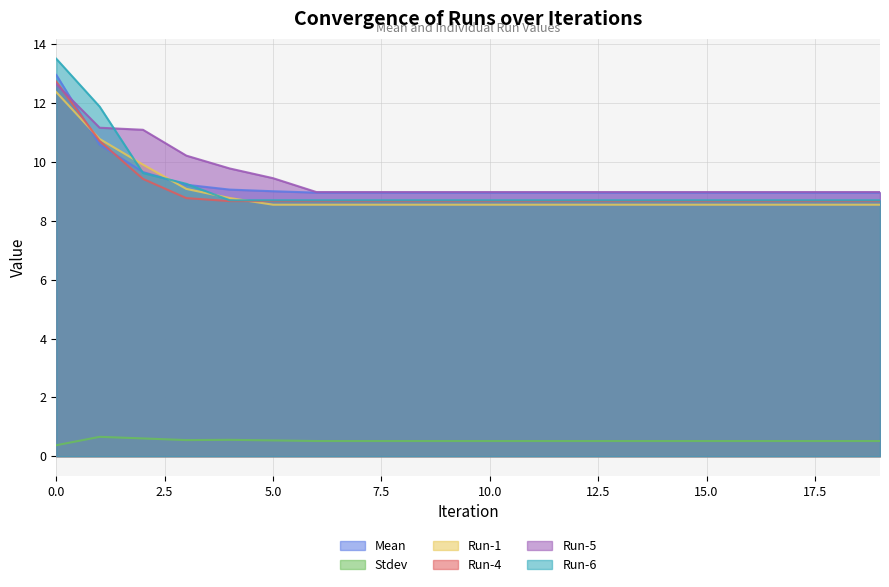

List the series in order of their peak value, highest first.

Run-6, Mean, Run-4, Run-5, Run-1, Stdev